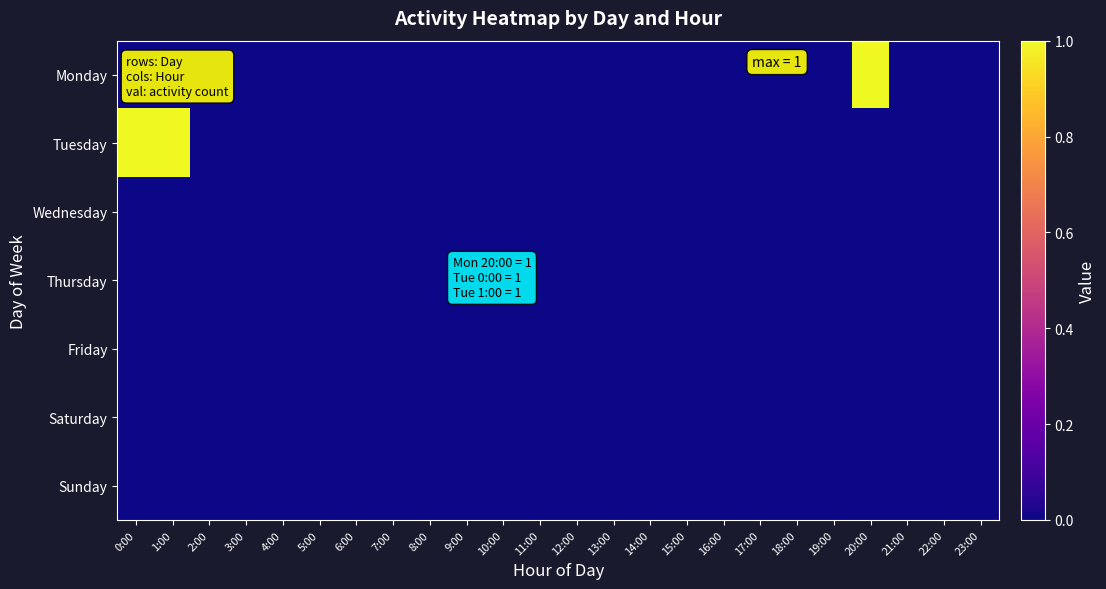

Reading left to right, extract all data points from this chart.

Monday: 0:00=0	1:00=0	2:00=0	3:00=0	4:00=0	5:00=0	6:00=0	7:00=0	8:00=0	9:00=0	10:00=0	11:00=0	12:00=0	13:00=0	14:00=0	15:00=0	16:00=0	17:00=0	18:00=0	19:00=0	20:00=1	21:00=0	22:00=0	23:00=0
Tuesday: 0:00=1	1:00=1	2:00=0	3:00=0	4:00=0	5:00=0	6:00=0	7:00=0	8:00=0	9:00=0	10:00=0	11:00=0	12:00=0	13:00=0	14:00=0	15:00=0	16:00=0	17:00=0	18:00=0	19:00=0	20:00=0	21:00=0	22:00=0	23:00=0
Wednesday: 0:00=0	1:00=0	2:00=0	3:00=0	4:00=0	5:00=0	6:00=0	7:00=0	8:00=0	9:00=0	10:00=0	11:00=0	12:00=0	13:00=0	14:00=0	15:00=0	16:00=0	17:00=0	18:00=0	19:00=0	20:00=0	21:00=0	22:00=0	23:00=0
Thursday: 0:00=0	1:00=0	2:00=0	3:00=0	4:00=0	5:00=0	6:00=0	7:00=0	8:00=0	9:00=0	10:00=0	11:00=0	12:00=0	13:00=0	14:00=0	15:00=0	16:00=0	17:00=0	18:00=0	19:00=0	20:00=0	21:00=0	22:00=0	23:00=0
Friday: 0:00=0	1:00=0	2:00=0	3:00=0	4:00=0	5:00=0	6:00=0	7:00=0	8:00=0	9:00=0	10:00=0	11:00=0	12:00=0	13:00=0	14:00=0	15:00=0	16:00=0	17:00=0	18:00=0	19:00=0	20:00=0	21:00=0	22:00=0	23:00=0
Saturday: 0:00=0	1:00=0	2:00=0	3:00=0	4:00=0	5:00=0	6:00=0	7:00=0	8:00=0	9:00=0	10:00=0	11:00=0	12:00=0	13:00=0	14:00=0	15:00=0	16:00=0	17:00=0	18:00=0	19:00=0	20:00=0	21:00=0	22:00=0	23:00=0
Sunday: 0:00=0	1:00=0	2:00=0	3:00=0	4:00=0	5:00=0	6:00=0	7:00=0	8:00=0	9:00=0	10:00=0	11:00=0	12:00=0	13:00=0	14:00=0	15:00=0	16:00=0	17:00=0	18:00=0	19:00=0	20:00=0	21:00=0	22:00=0	23:00=0